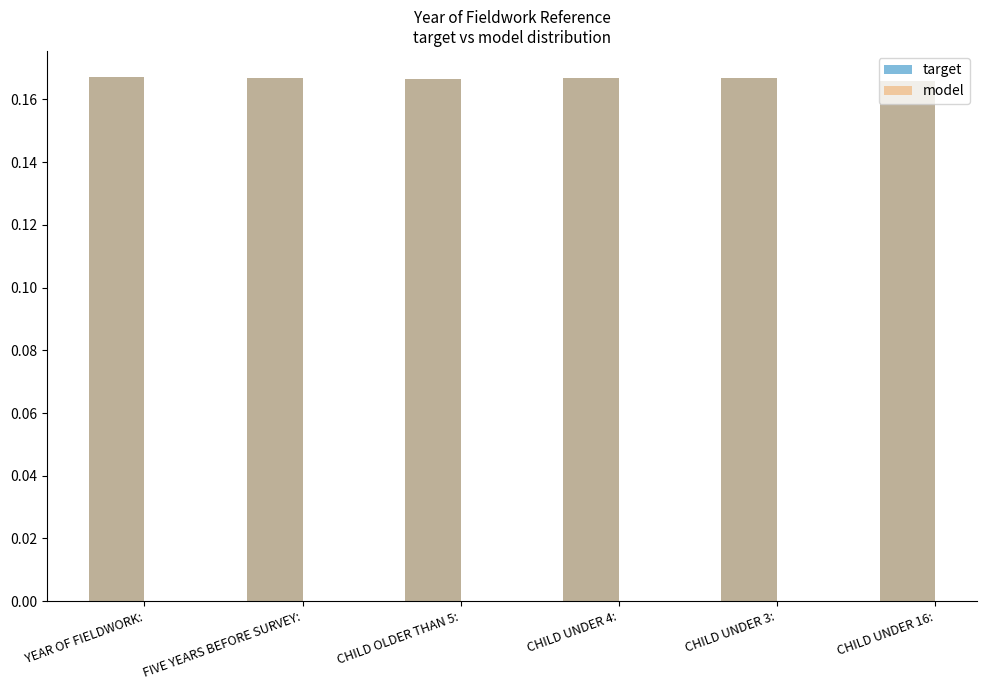

Are the bars horizontal?

No